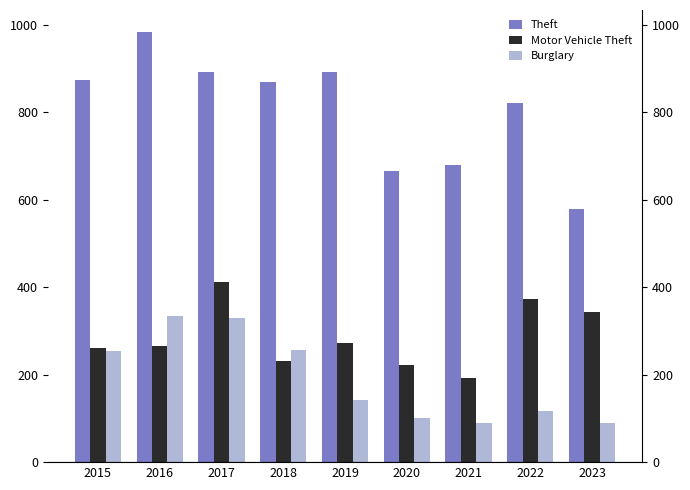

Rank the series at 2015 from lowest to highest value.

Burglary, Motor Vehicle Theft, Theft